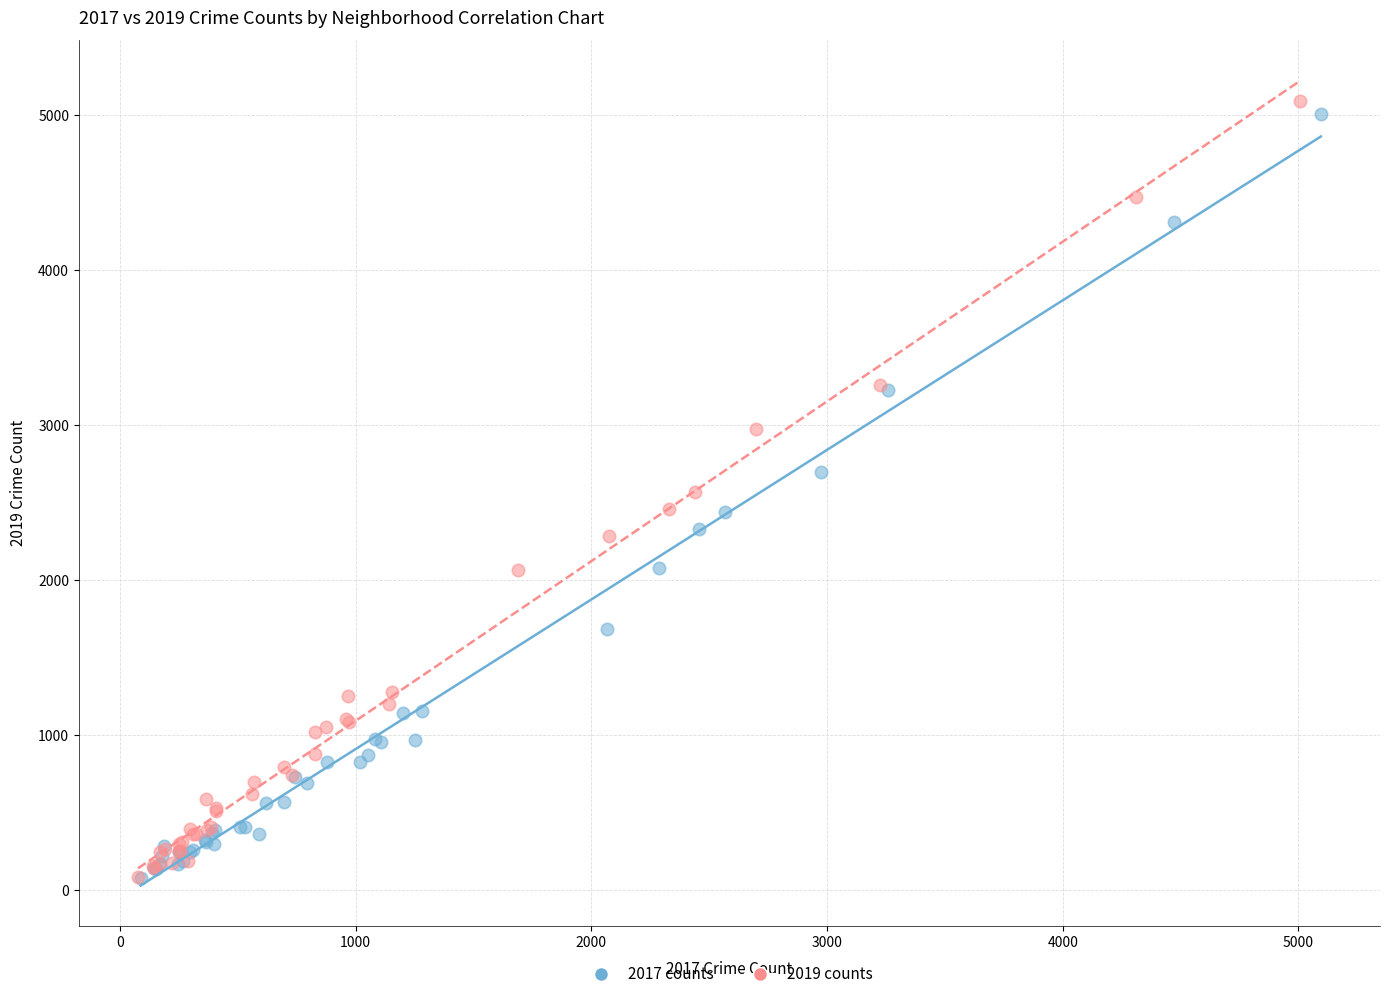

Which series has the largest Y range (max minus min)?

2019 counts